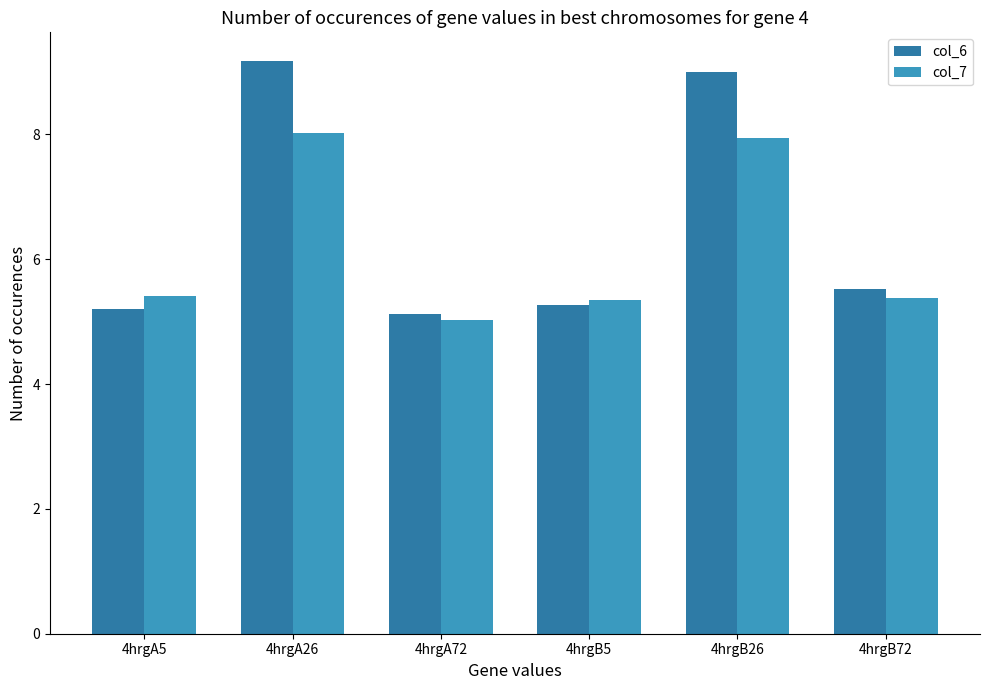

What is the value of the col_6 bar at the 4th from the left?

5.3